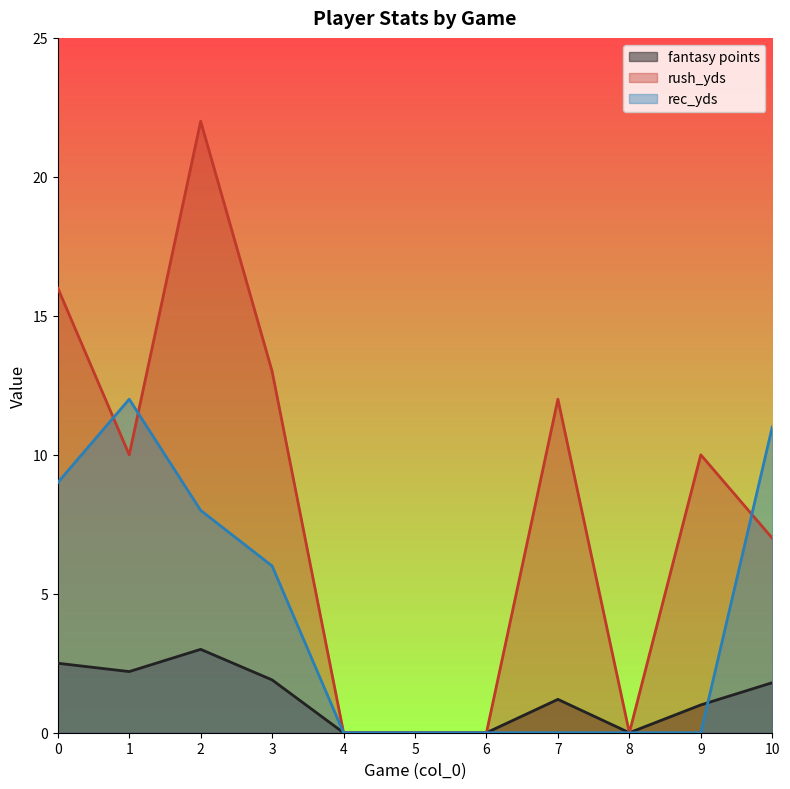

List the labels in order of rec_yds value, largest first.

1, 10, 0, 2, 3, 4, 5, 6, 7, 8, 9